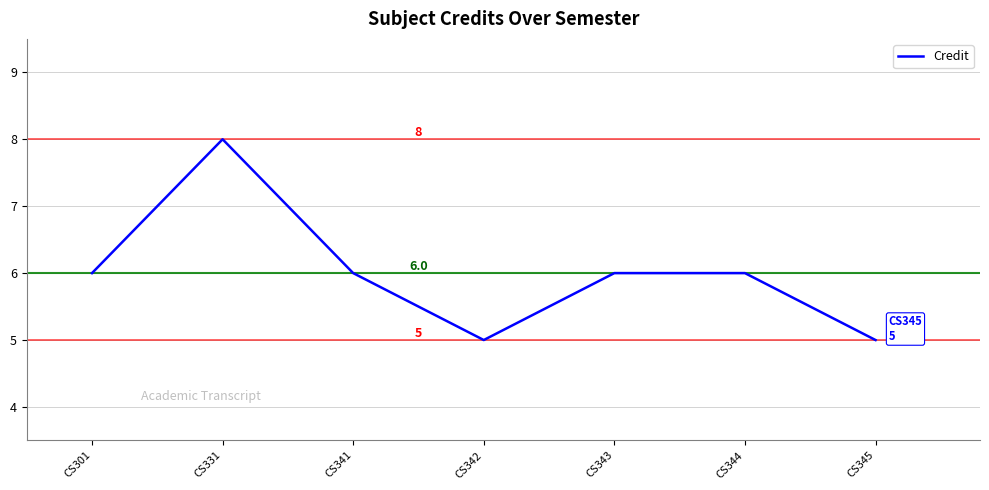

Approximately how many times larger is the value at CS331 compared to CS345?

1.6